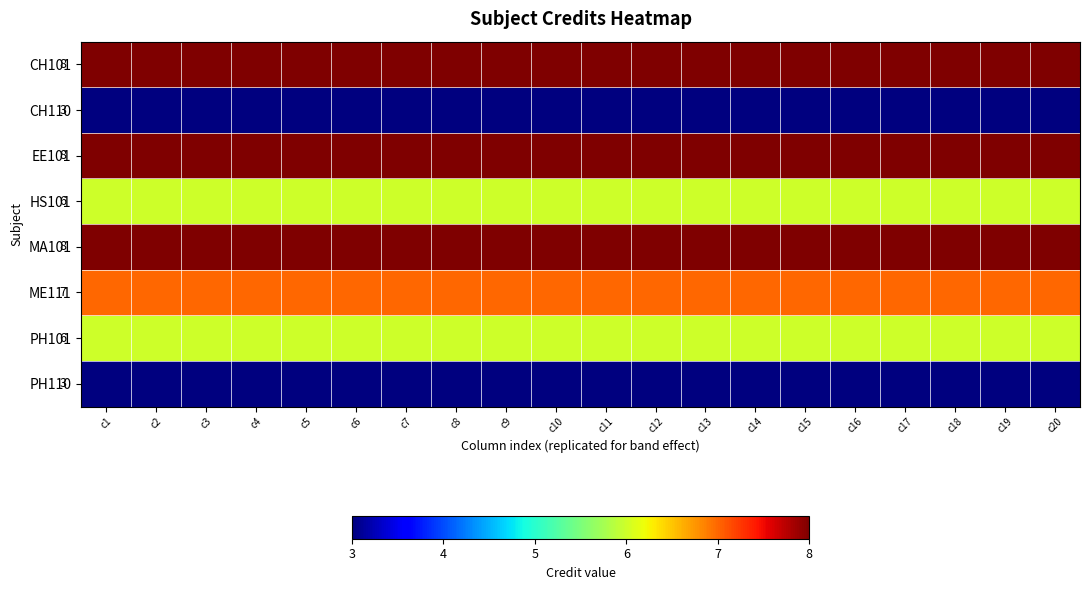

What is the minimum value for CH110?

3